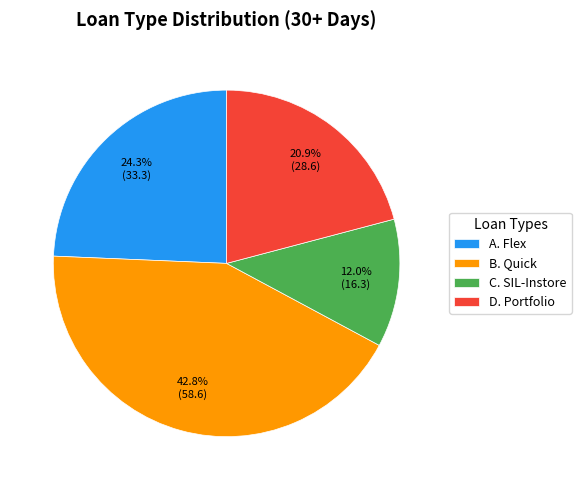

Rank the categories by value from highest to lowest.

B. Quick, A. Flex, D. Portfolio, C. SIL-Instore